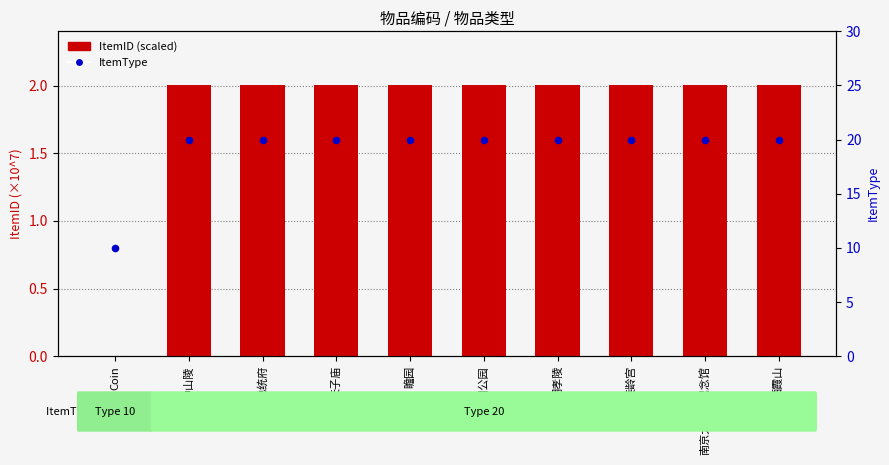

What is the total value across all series at 美龄宫?

22.0